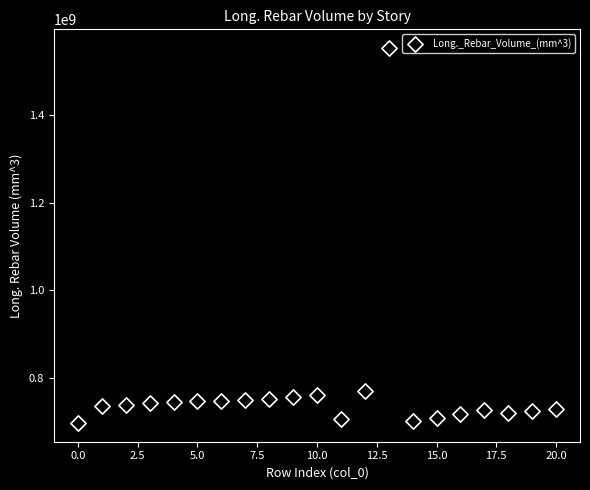

What Y value in the scatter plot is closest to 1124670565?

769436681.8